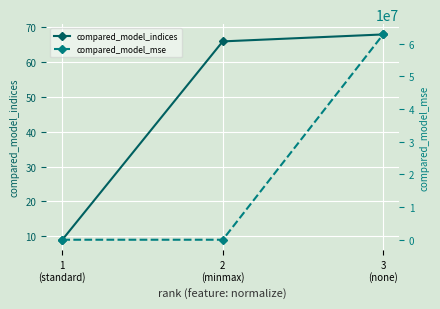

How many lines are shown in the chart?

2